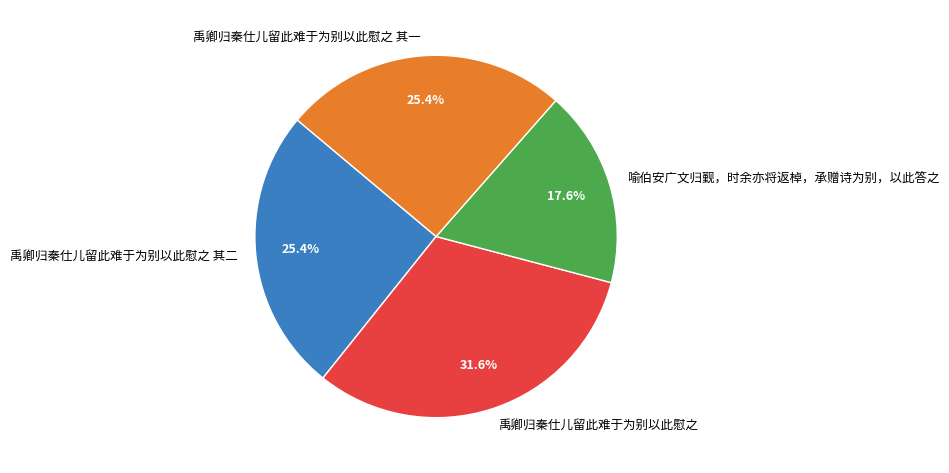

What is the largest slice in the pie chart?

禹卿归秦仕儿留此难于为别以此慰之